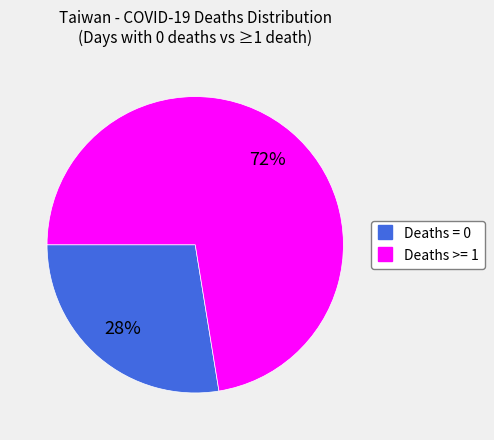

How many segments does this pie chart have?

2